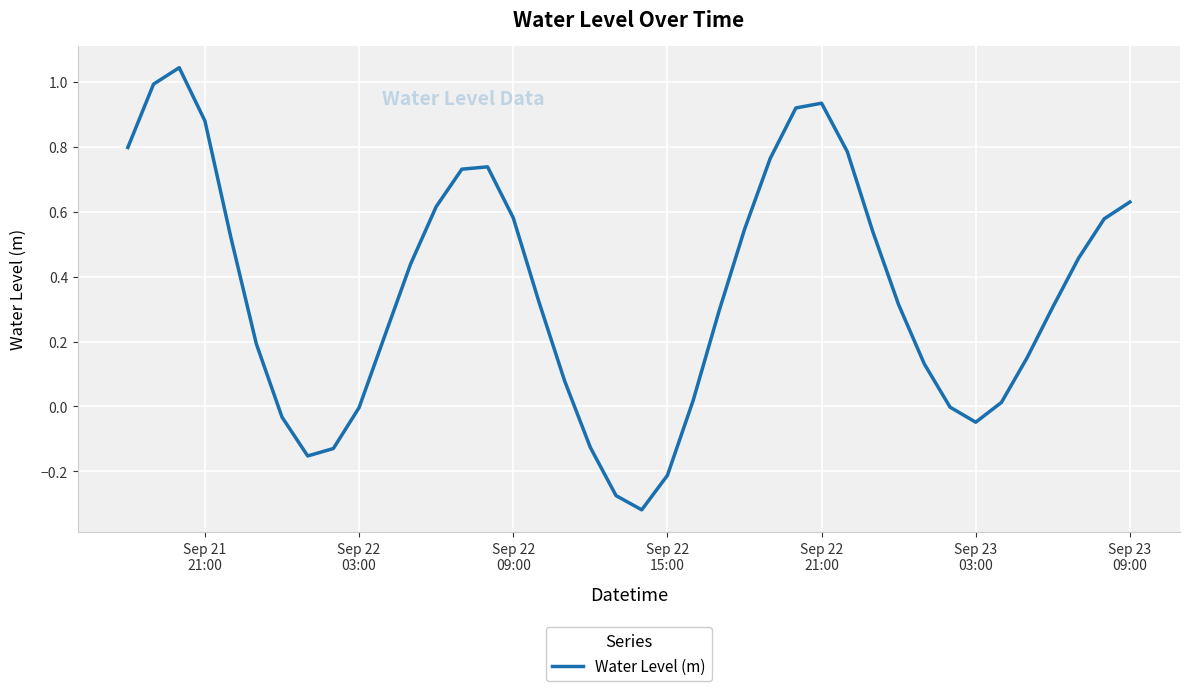

How many points are lower than both their immediate neighbors (excluding endpoints)?

3